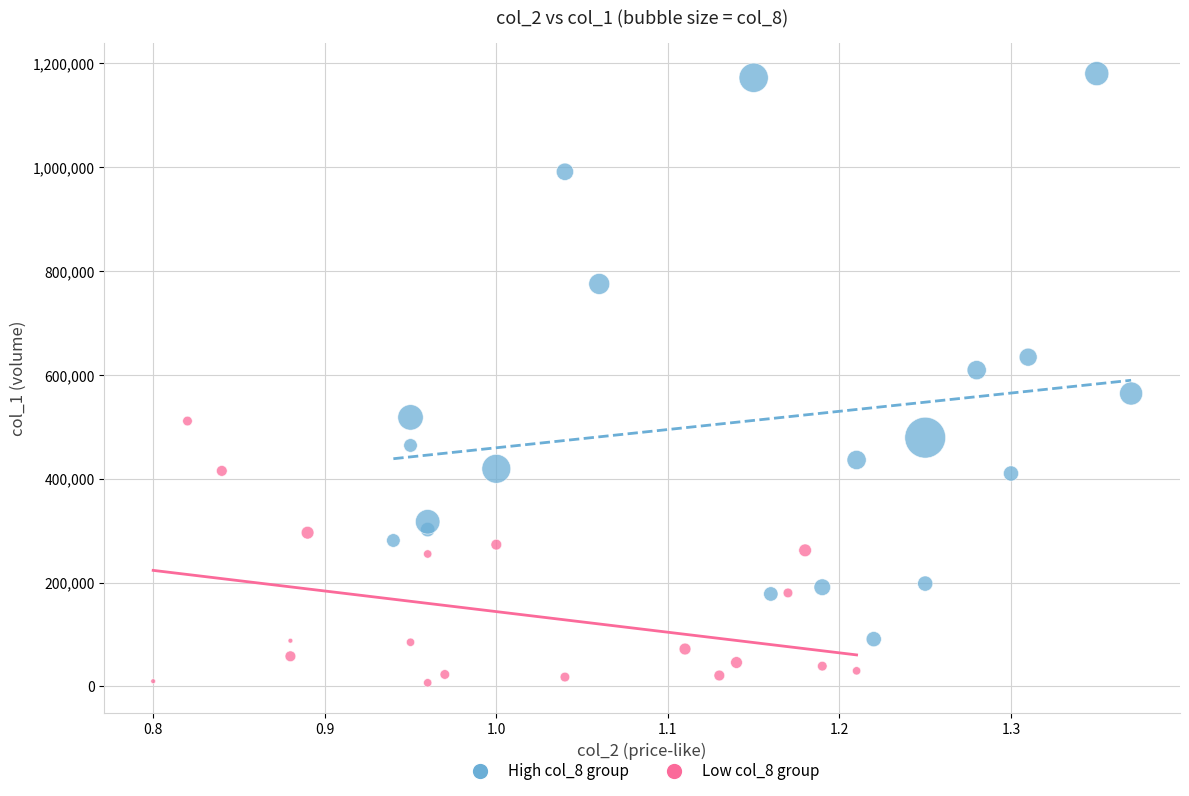

Which series contains the highest Y value?

High col_8 group